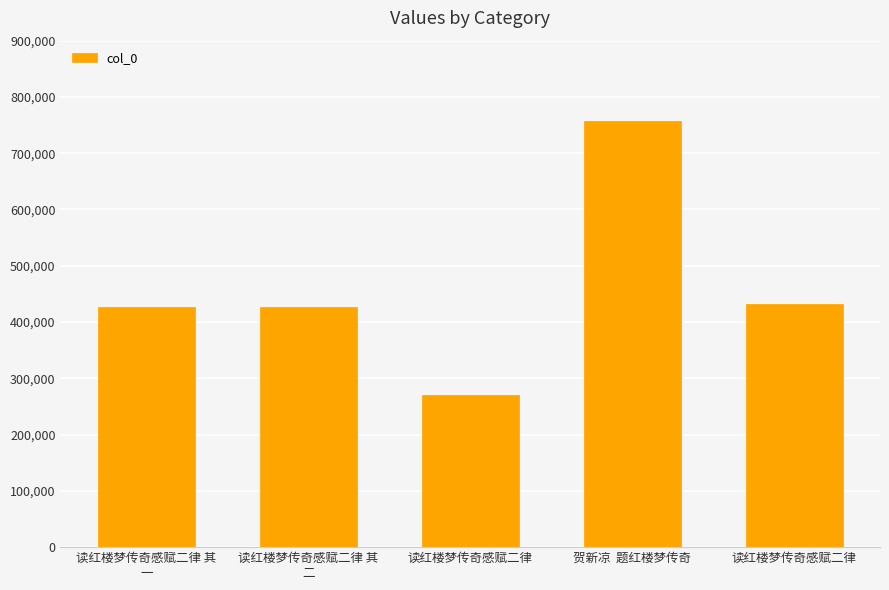

Which category has the highest value across all series?

贺新凉  题红楼梦传奇